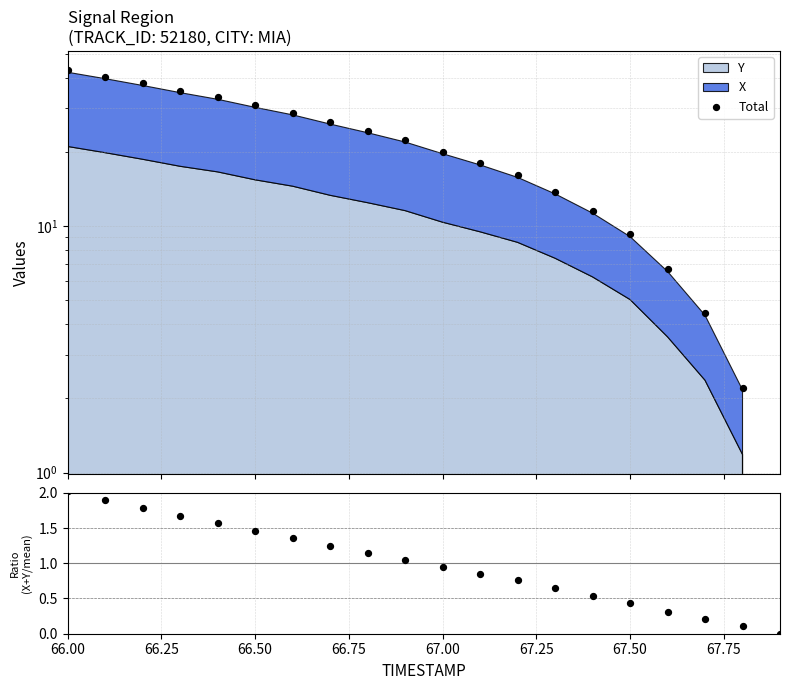

Which series has the widest spread of Y values?

Total